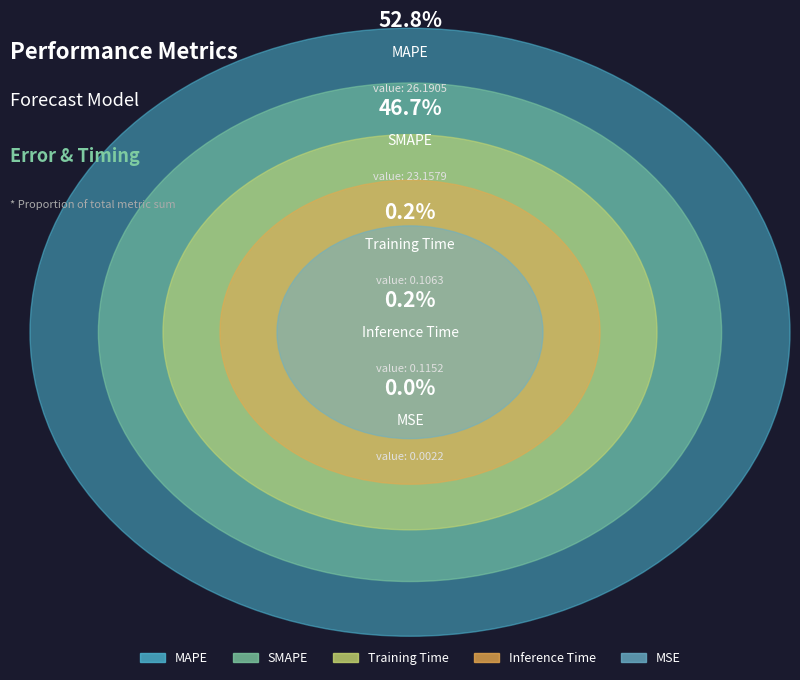

Rank the categories by value from lowest to highest.

MSE, Training Time, Inference Time, SMAPE, MAPE